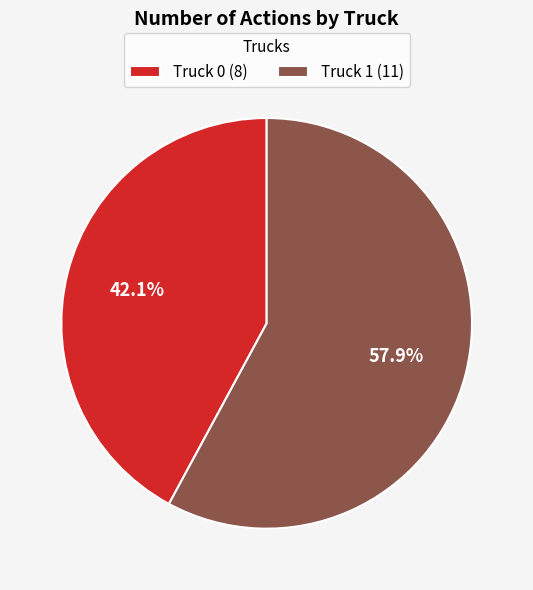

What percentage is NOT represented by Truck 0?

57.9%